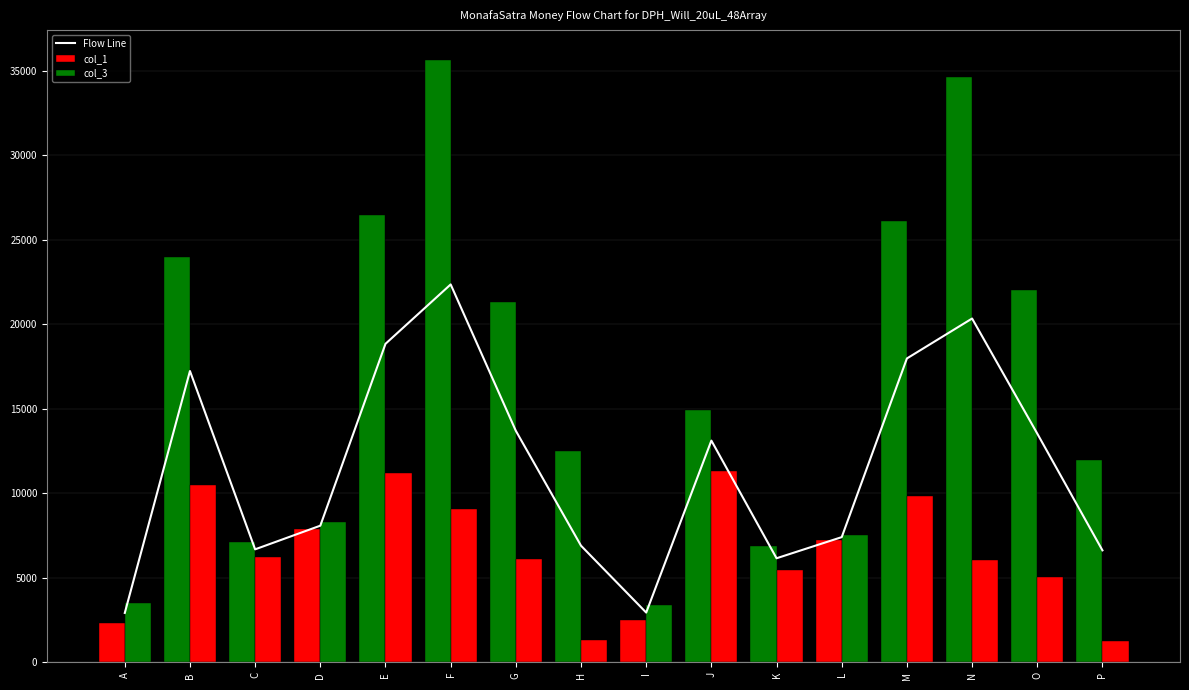

What is the value of the Flow Line bar at the 3rd from the left?

6681.0